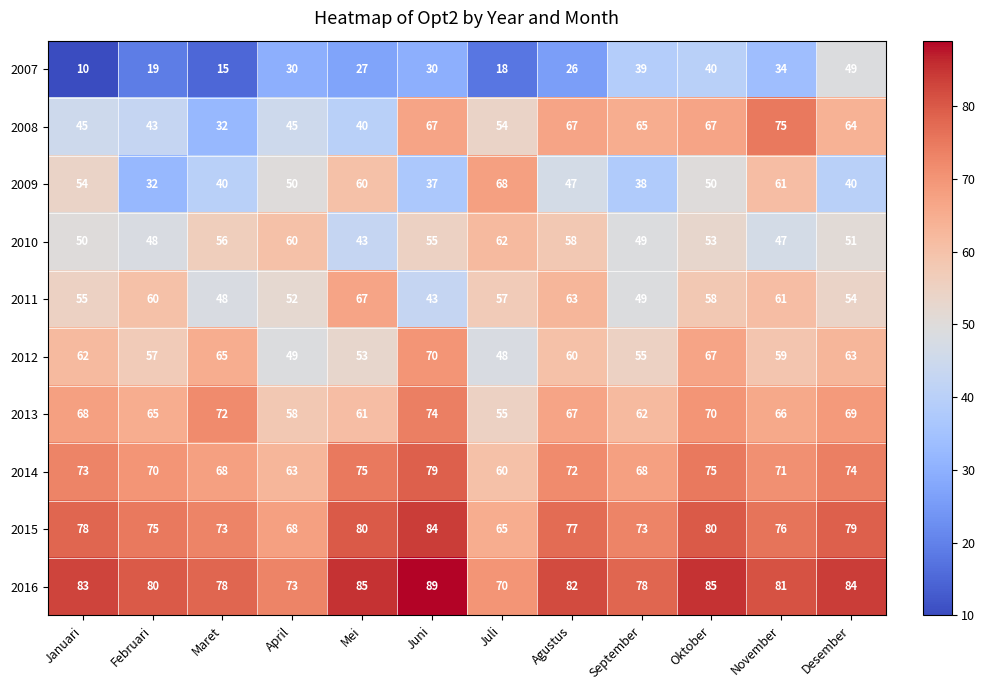

Which series has the largest total across all categories?

2016